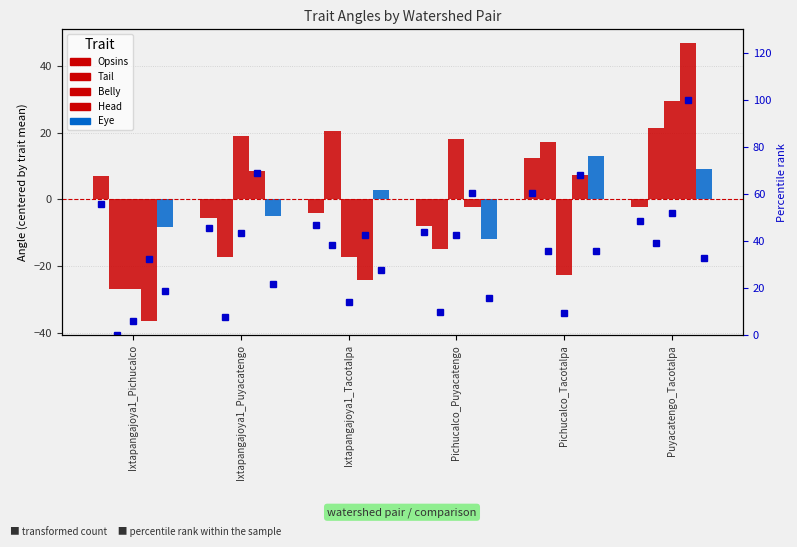

What is the difference between the maximum and minimum values in the Head series?

83.5